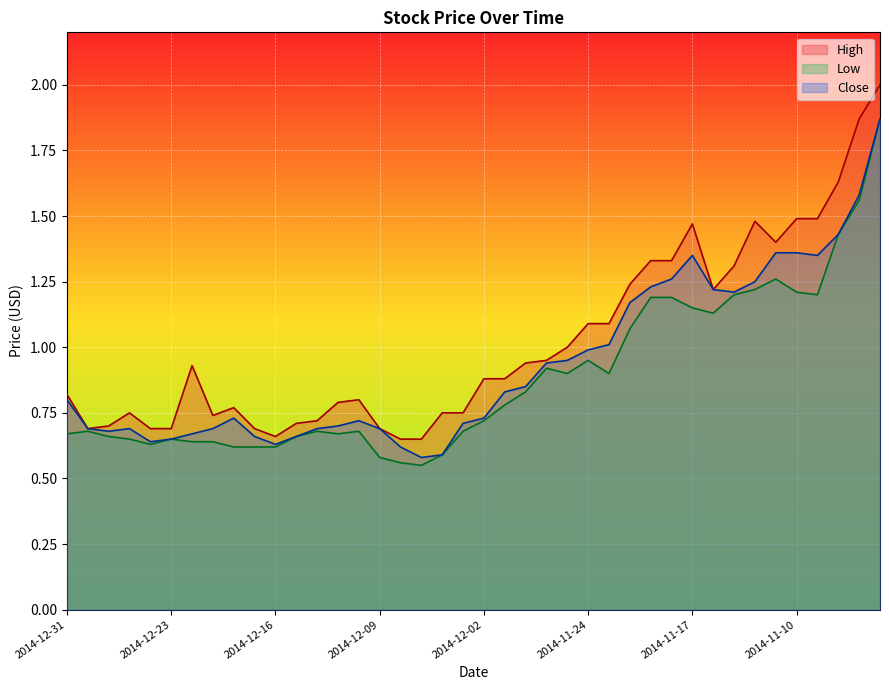

At which label does Low reach its minimum?

2014-12-05